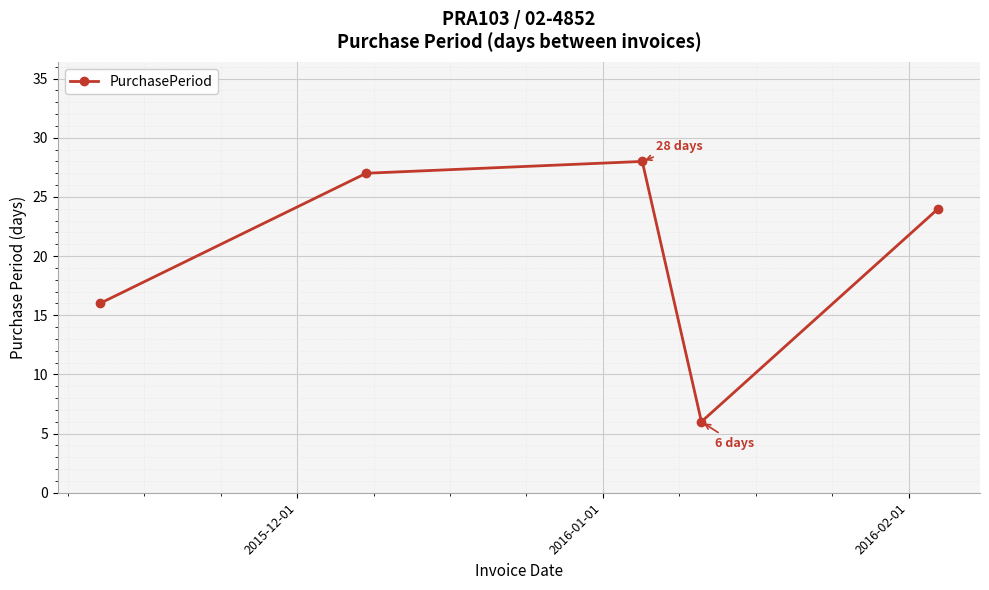

What is the difference between the maximum and minimum values?

22